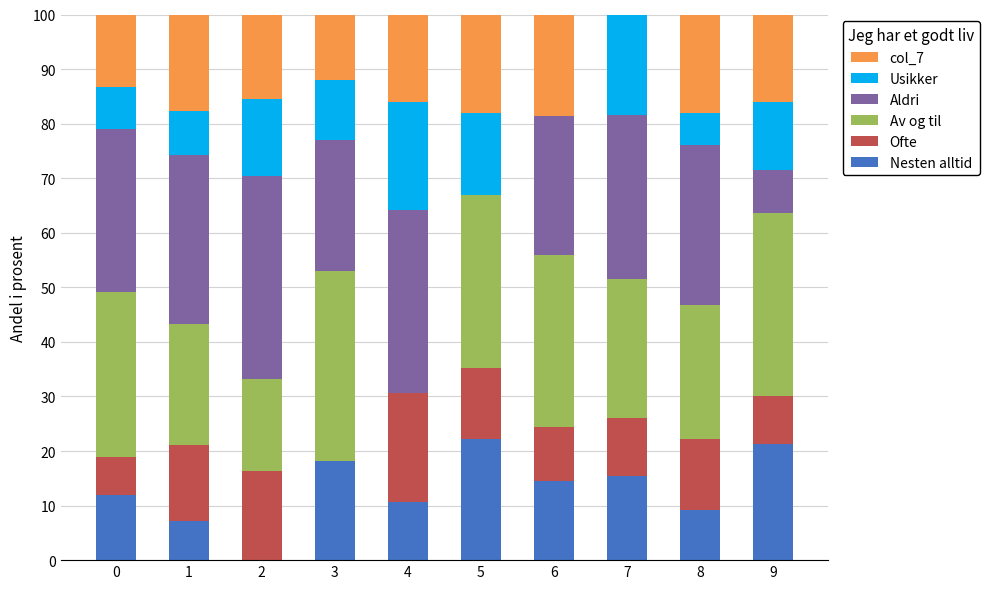

What is the highest value of the Nesten alltid series?

22.3